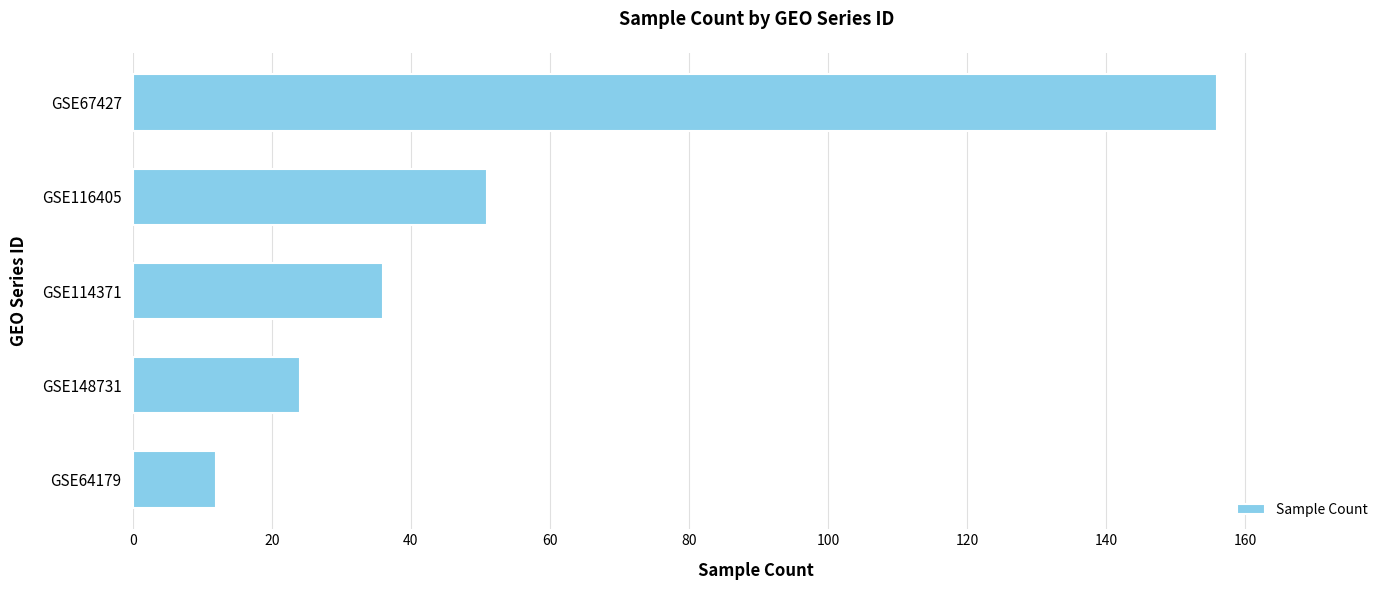

What value does the data have at GSE148731, to the nearest 5?

25